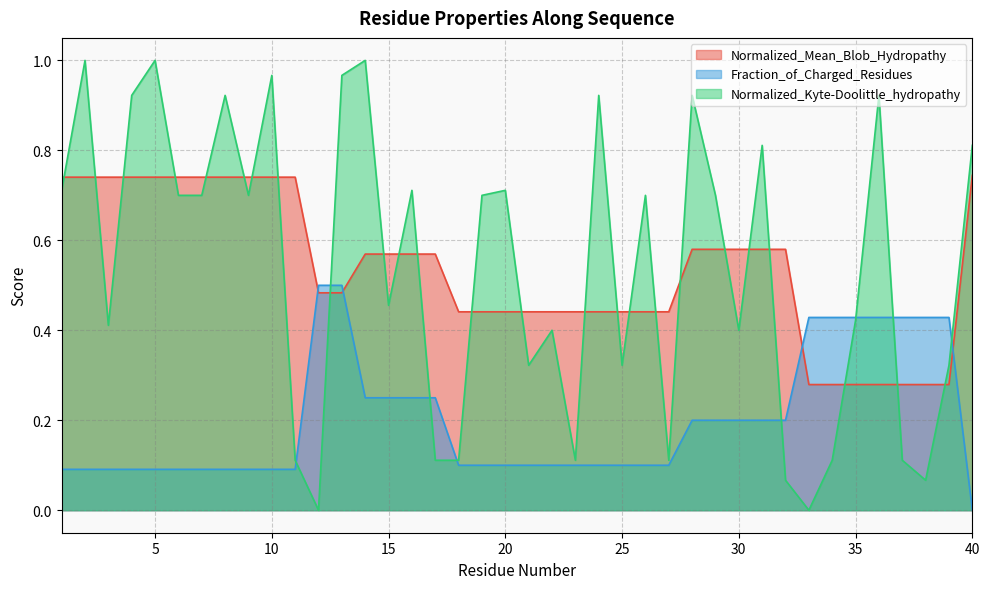

Which series has the largest total across all categories?

Normalized_Kyte-Doolittle_hydropathy